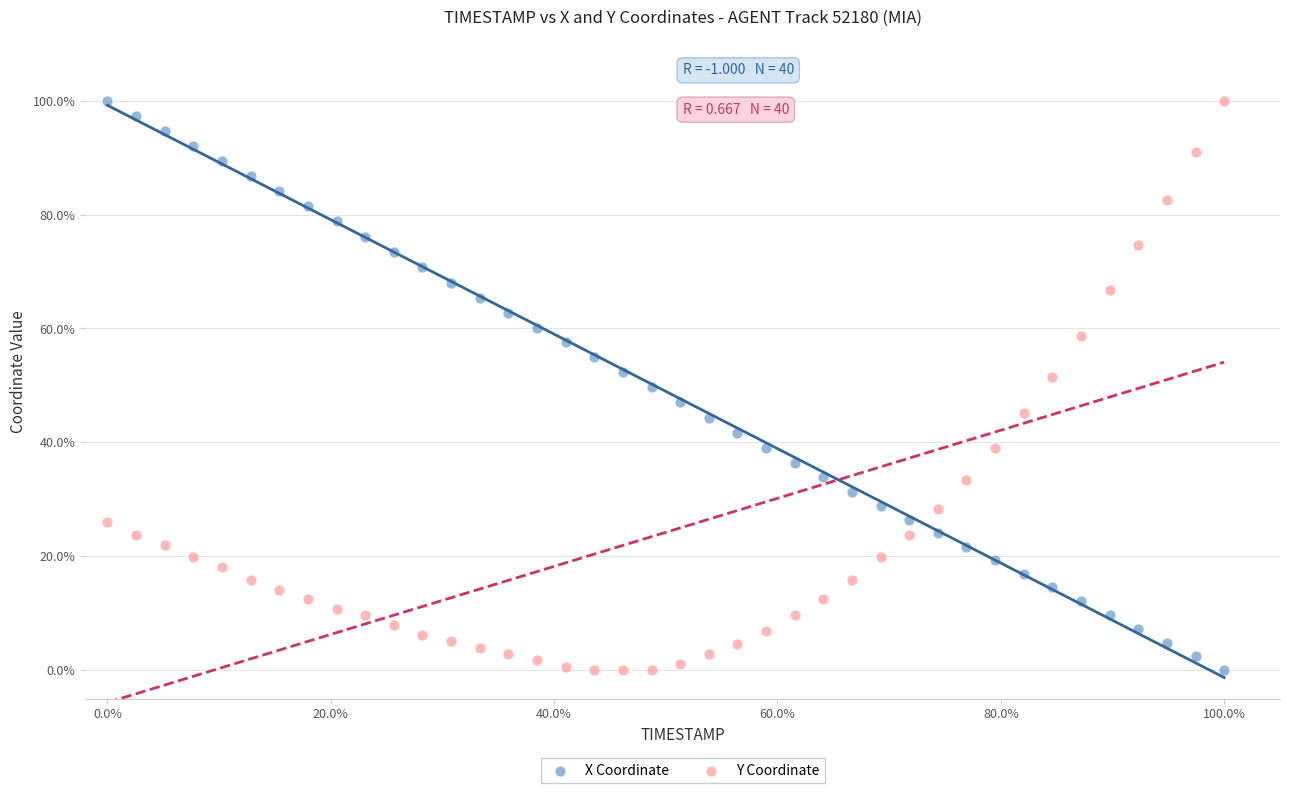

What are all the series names shown in the legend?

X Coordinate, Y Coordinate